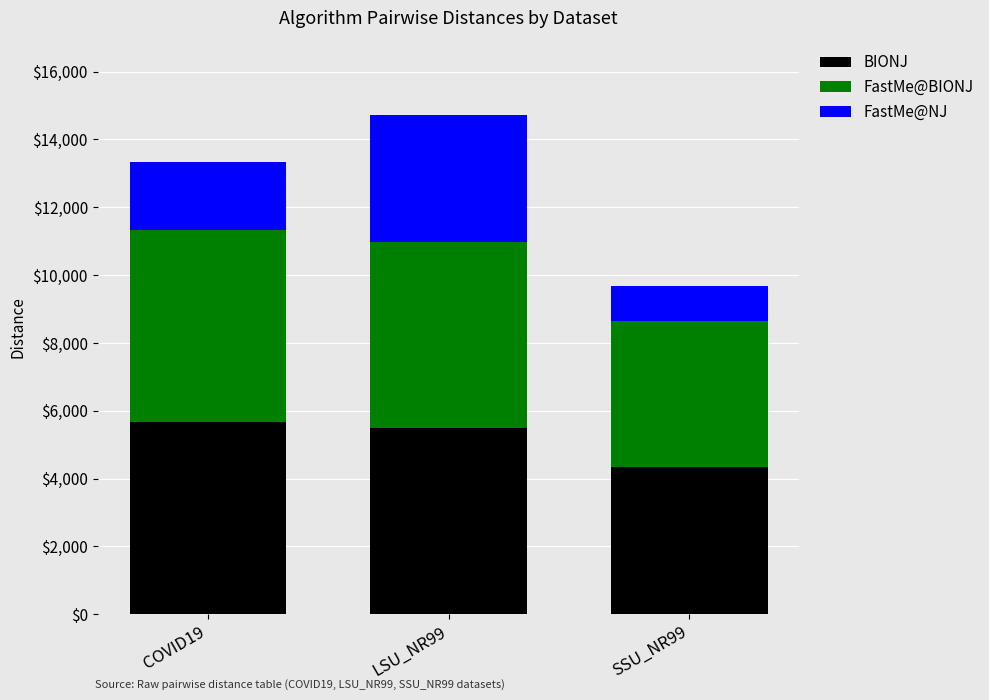

At which category is the sum across all series the highest?

LSU_NR99